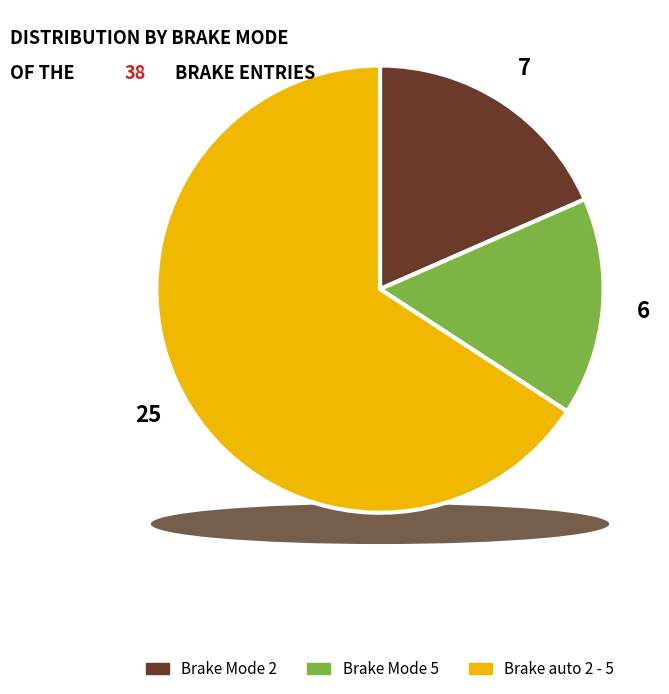

Which slice represents more than half of the pie?

Brake auto 2 - 5